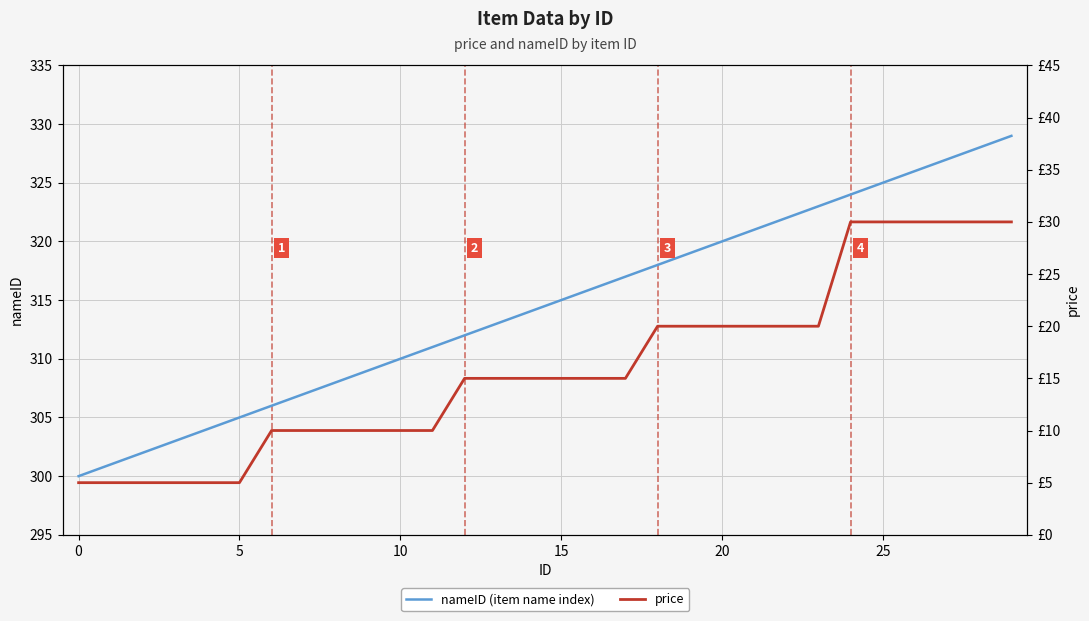

How many lines are shown in the chart?

2